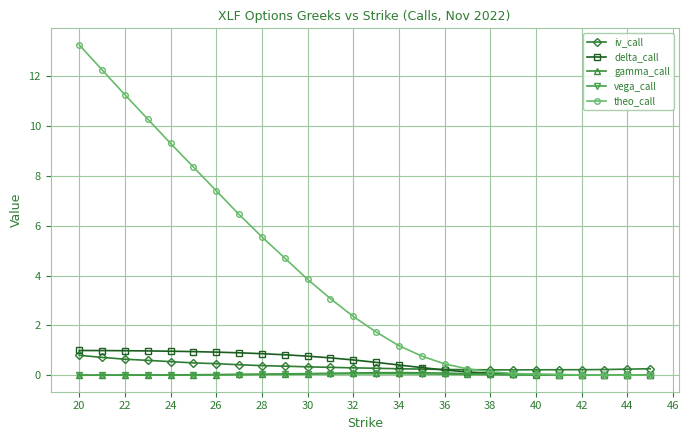

What is the value of the delta_call point at the 9th from the left?

0.9